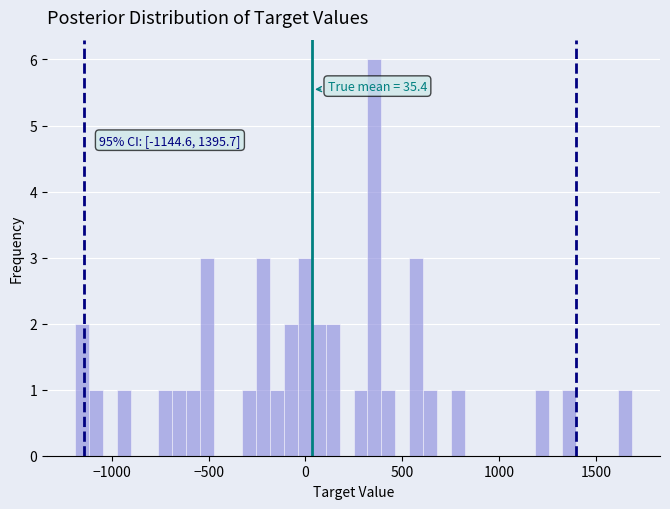

Read against the x-axis, roughly where is the centre of the tallest bar?

350